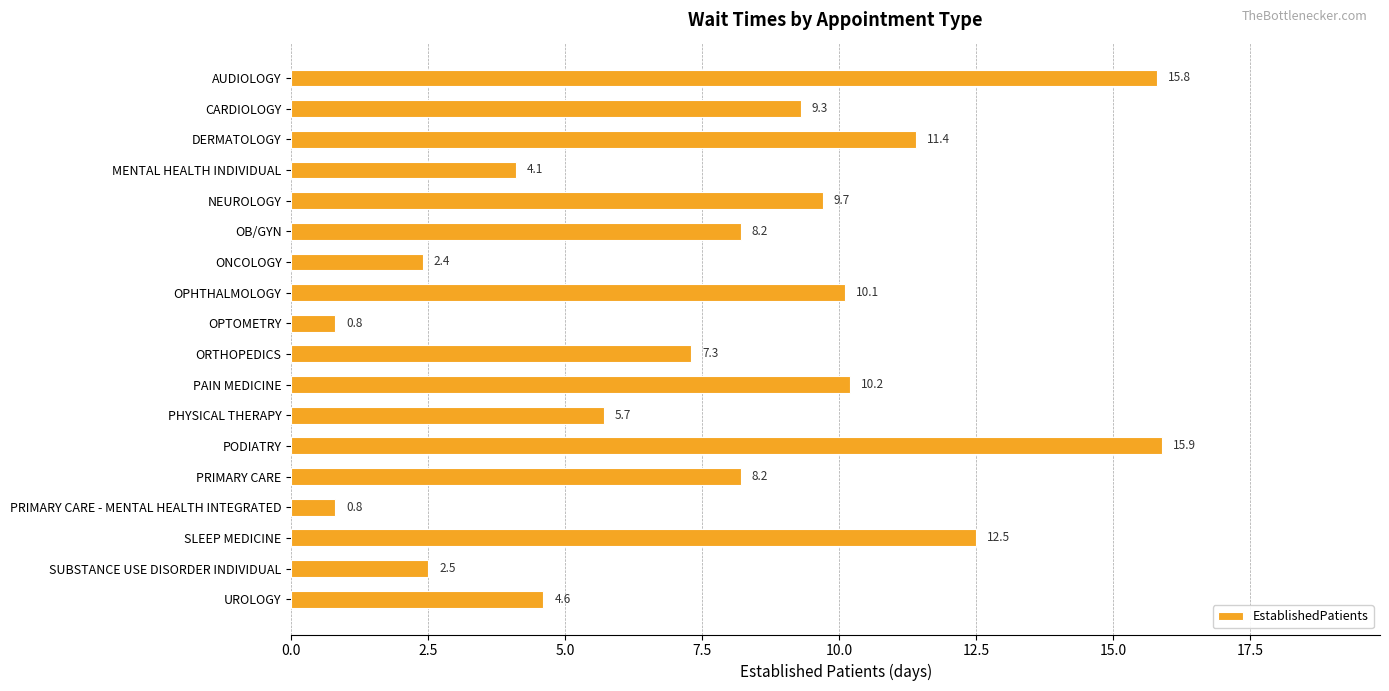

What position from the bottom is PAIN MEDICINE?

8